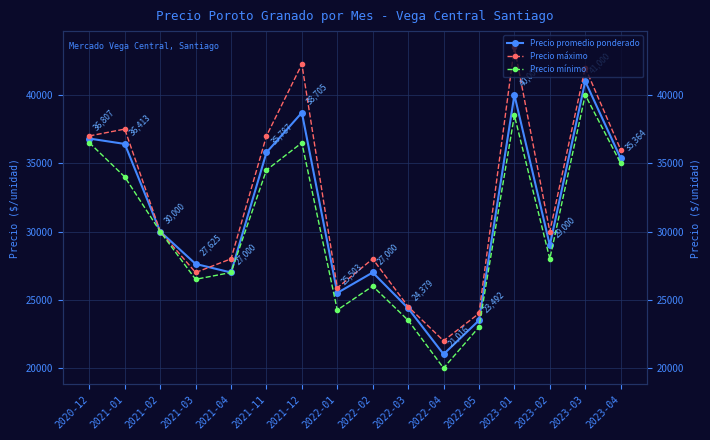

Reading left to right, what are all the values shown in this chart?

Precio promedio ponderado: 2020-12=36807	2021-01=36413	2021-02=30000	2021-03=27625	2021-04=27000	2021-11=35787	2021-12=38705	2022-01=25503	2022-02=27000	2022-03=24379	2022-04=21016	2022-05=23492	2023-01=40000	2023-02=29000	2023-03=41000	2023-04=35364
Precio máximo: 2020-12=37000	2021-01=37500	2021-02=30000	2021-03=27000	2021-04=28000	2021-11=37000	2021-12=42250	2022-01=25875	2022-02=28000	2022-03=24500	2022-04=22000	2022-05=24000	2023-01=43500	2023-02=30000	2023-03=42000	2023-04=36000
Precio mínimo: 2020-12=36500	2021-01=34000	2021-02=30000	2021-03=26500	2021-04=27000	2021-11=34500	2021-12=36500	2022-01=24250	2022-02=26000	2022-03=23500	2022-04=20000	2022-05=23000	2023-01=38500	2023-02=28000	2023-03=40000	2023-04=35000